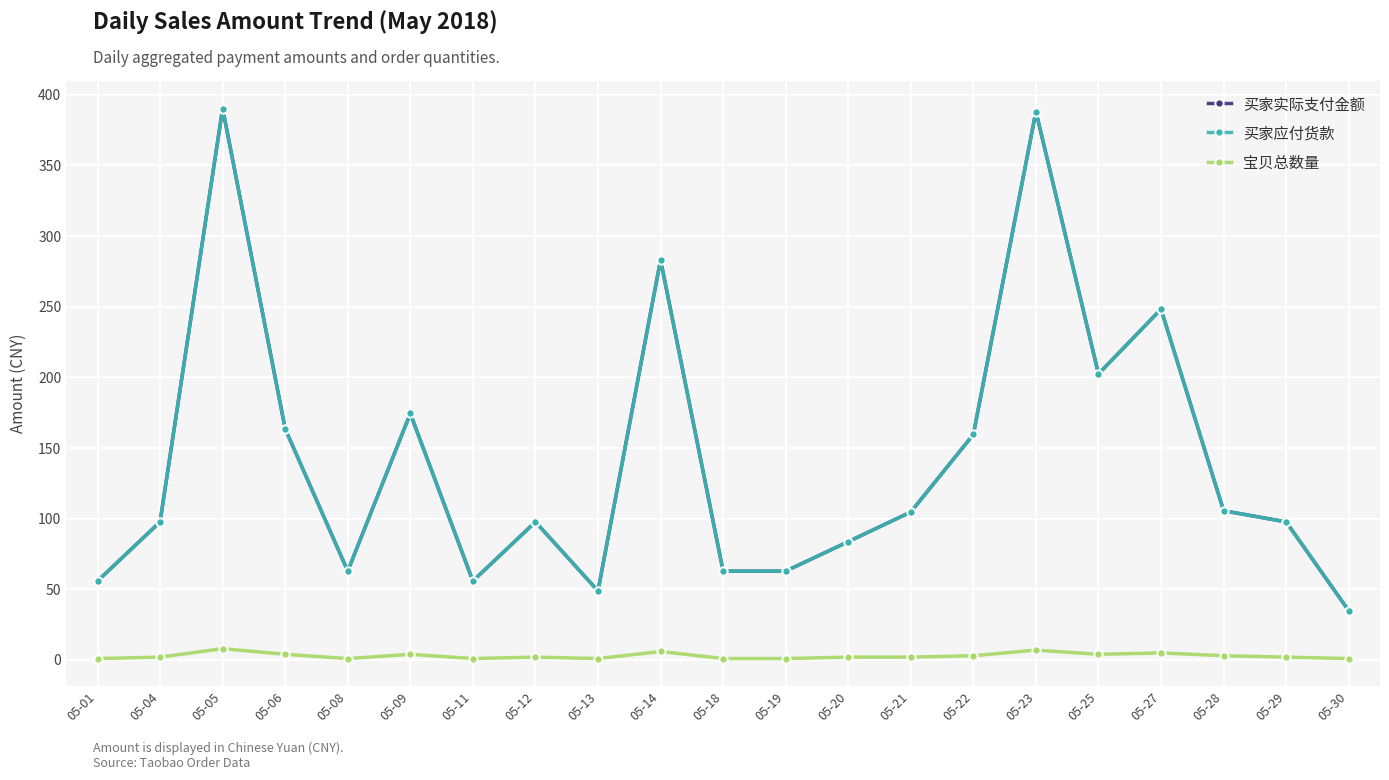

Does the chart have visible grid lines?

Yes